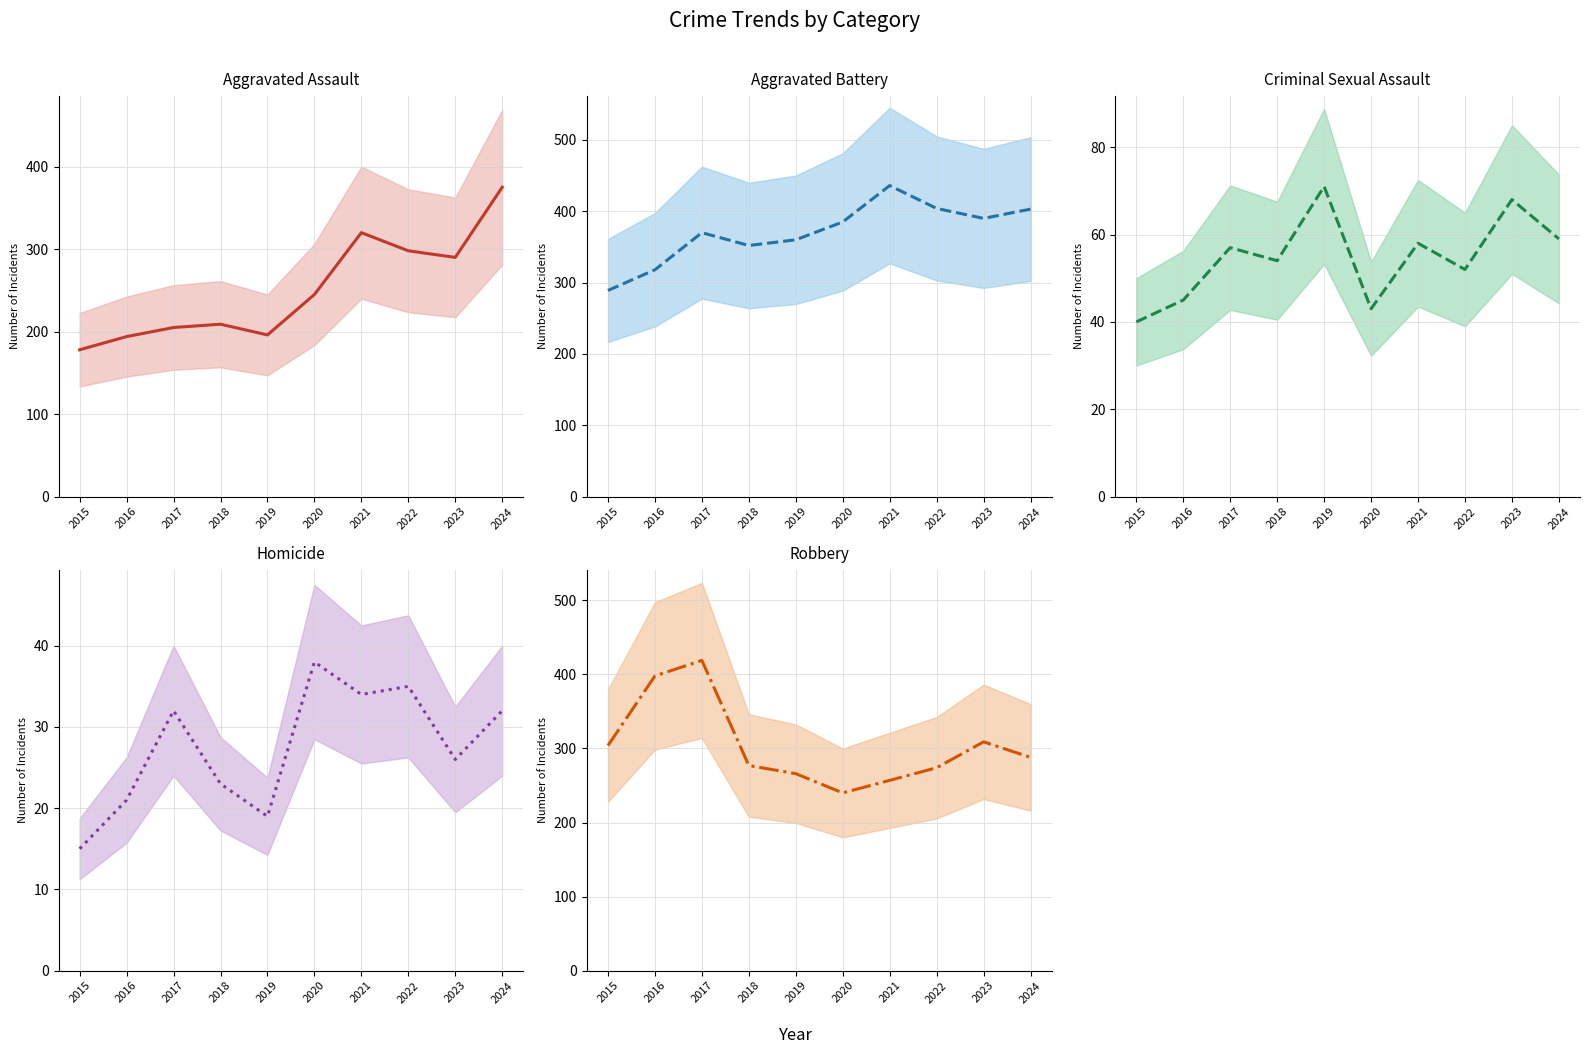

Which label corresponds to the largest value in the chart?

2021